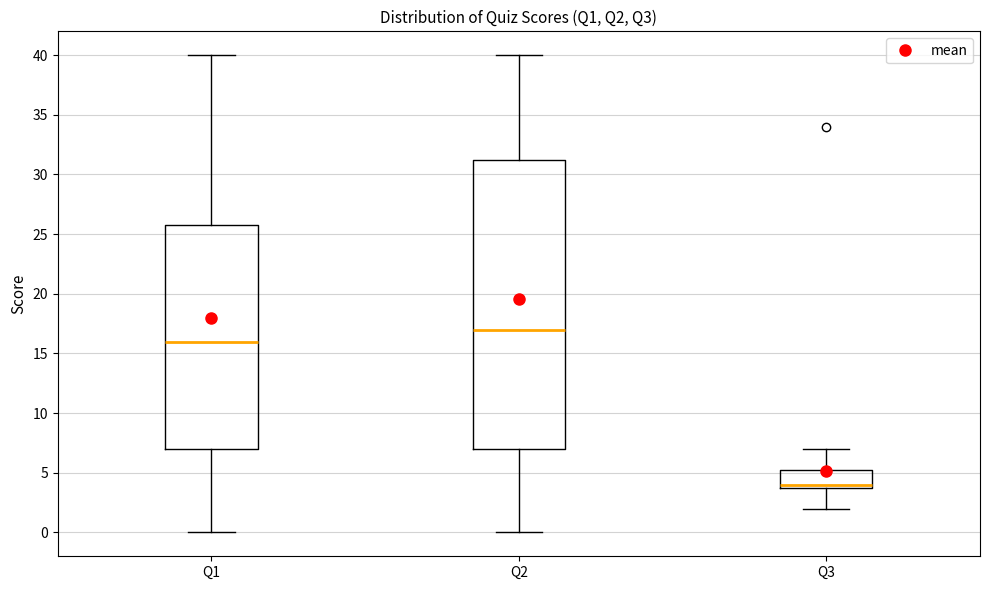

Reading left to right, transcribe this box plot: for each box, give where its median line is, the range the box spans, and where its two whiskers end, as read against the y-axis. The values are not printed on the chart, so give them approximately, as read against the axis.

Q1: median 16.0, box 7.0 to 26.0, whiskers 0.0 to 40.0
Q2: median 17.0, box 7.0 to 31.5, whiskers 0.0 to 40.0
Q3: median 4.0 (just above the box's lower edge), box 4.0 to 5.5, whiskers 2.0 to 7.0